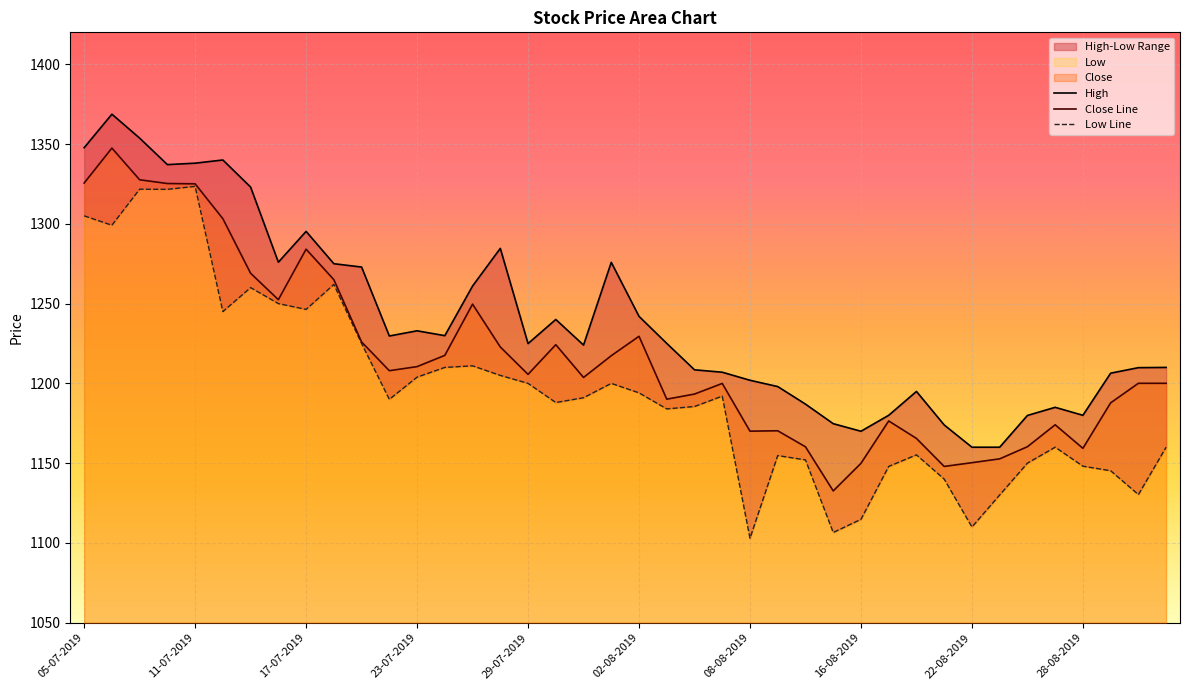

What is the difference between the second highest and minimum values in the Close Line series?

195.0